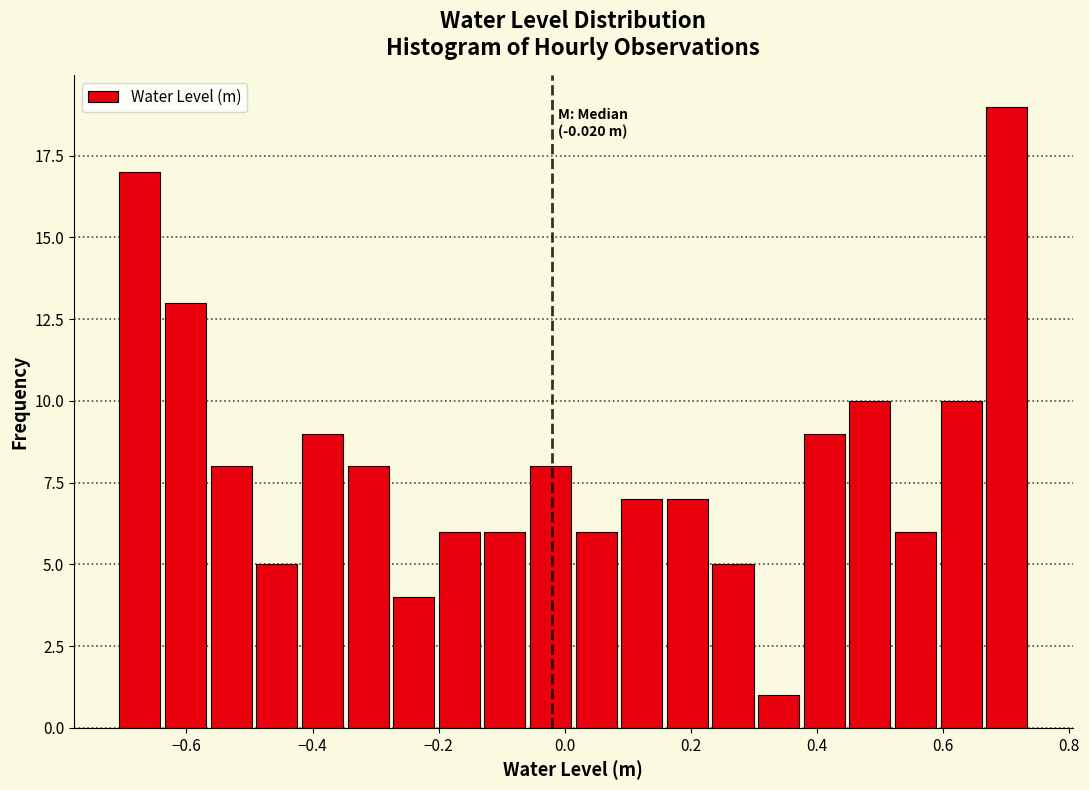

Around what value on the x-axis is the tallest bar? Give the approximate position of its centre, as read against the axis.

0.70